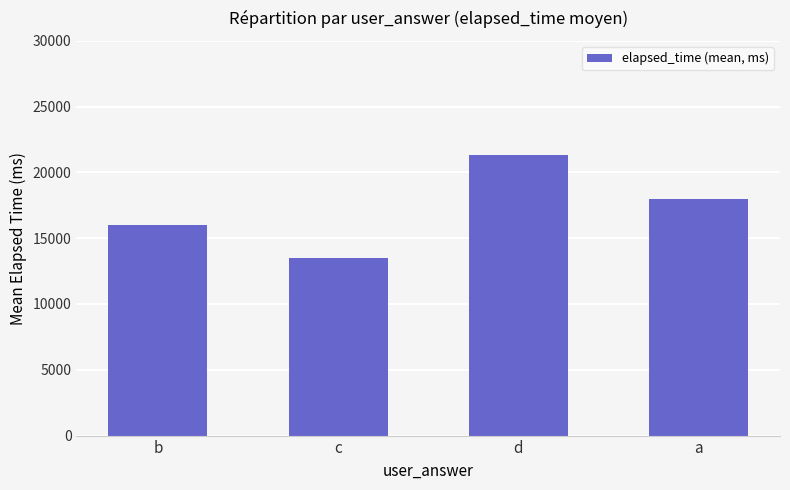

What is the change in value from b to c?

-2500.0